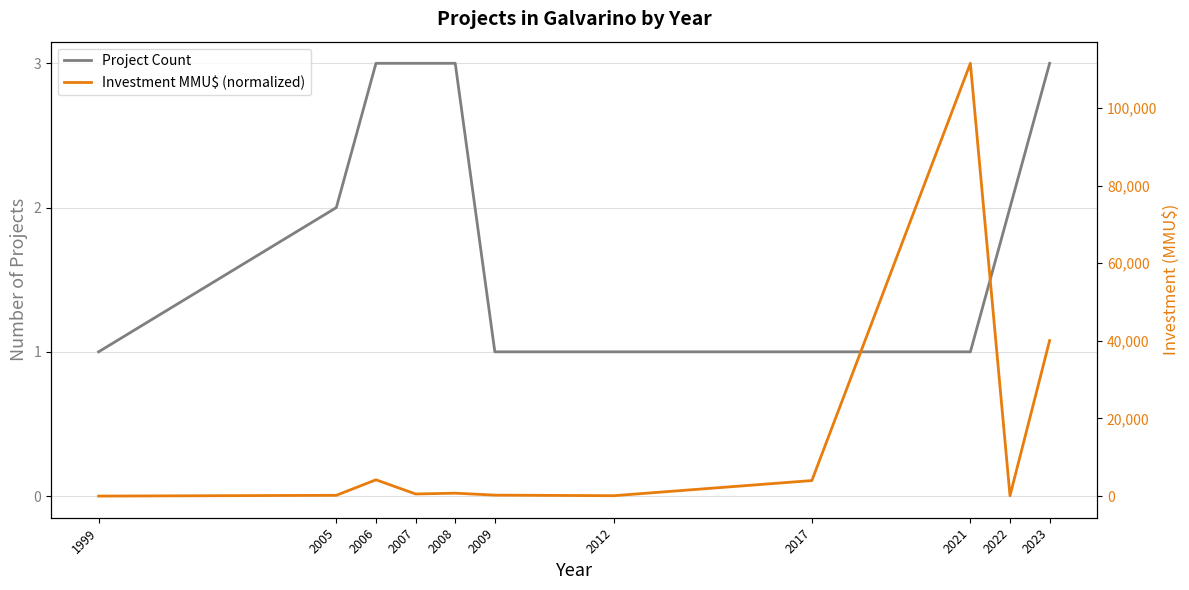

Where is Project Count nearest to the value 2?

2005